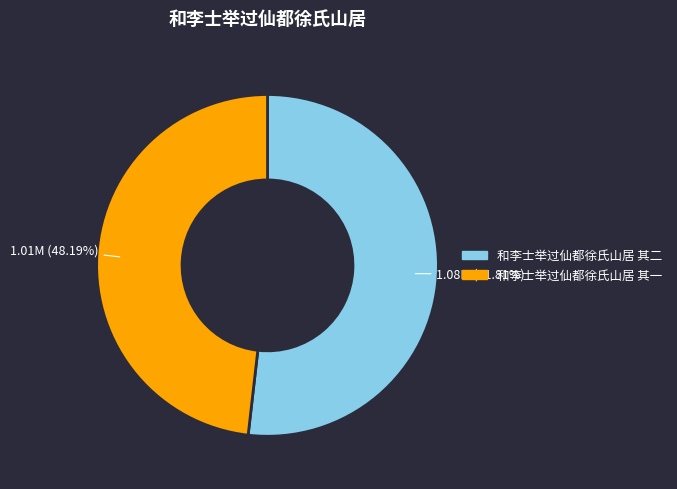

To the nearest percent, what is the difference between the largest and smallest slice percentages?

4%